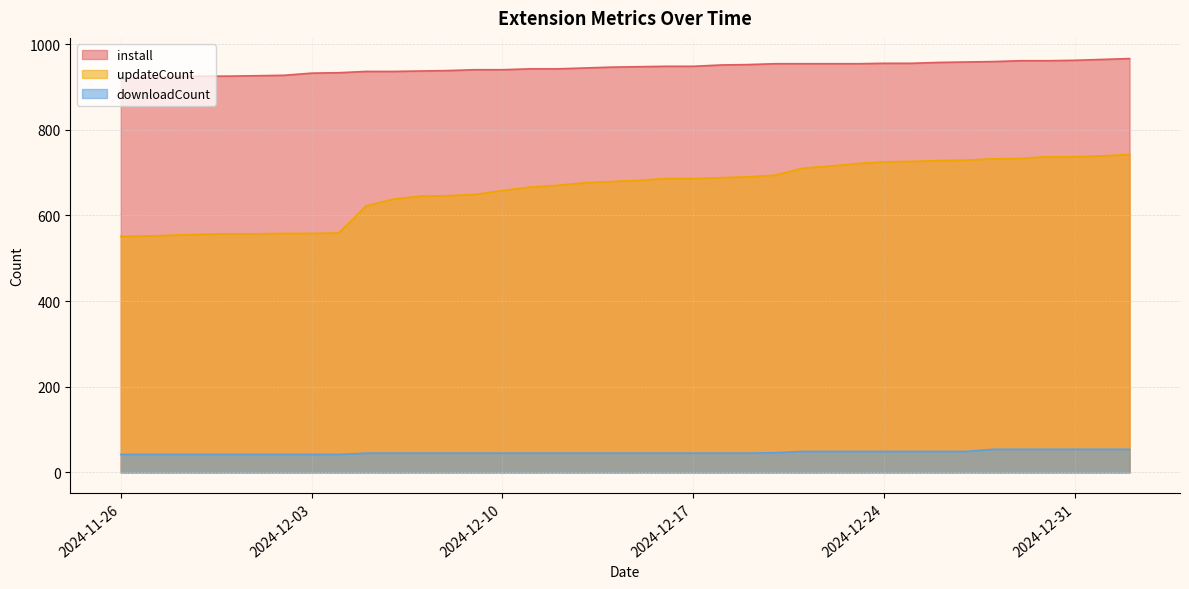

Rank the series at 2024-12-04 from highest to lowest value.

install, updateCount, downloadCount